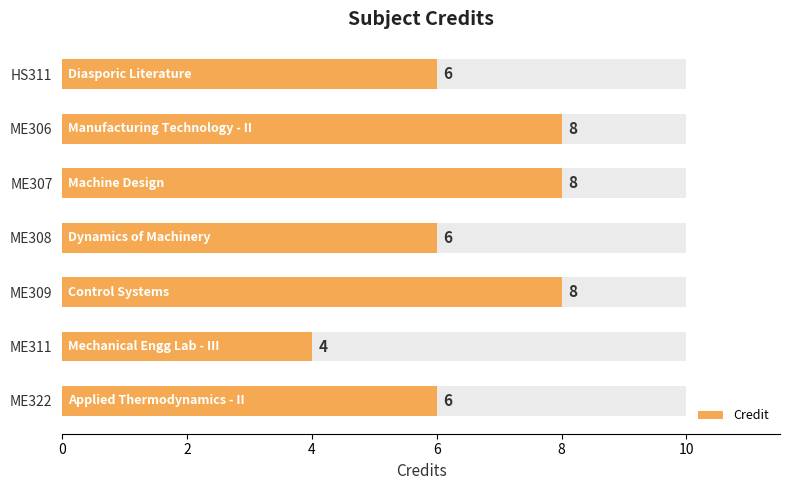

Are the bars horizontal?

Yes